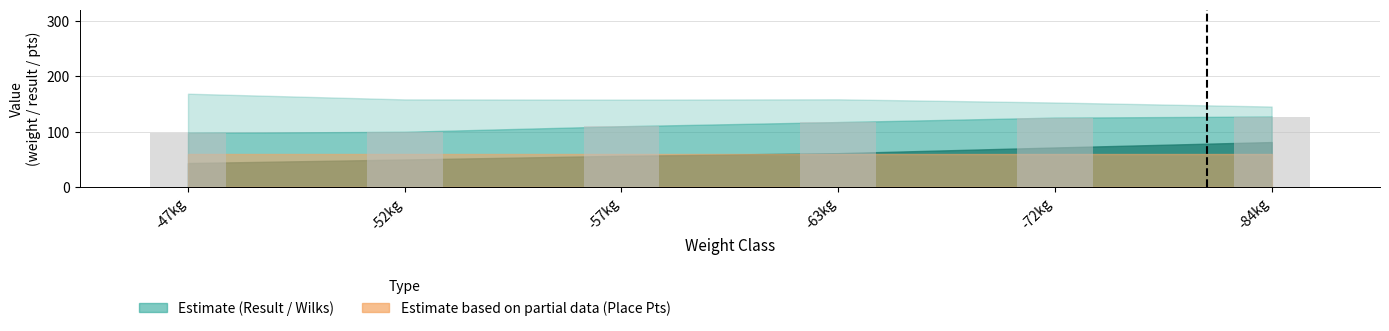

What position from the left is -57kg?

3